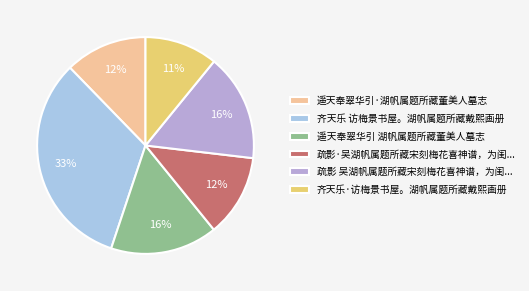

How many segments does this pie chart have?

6